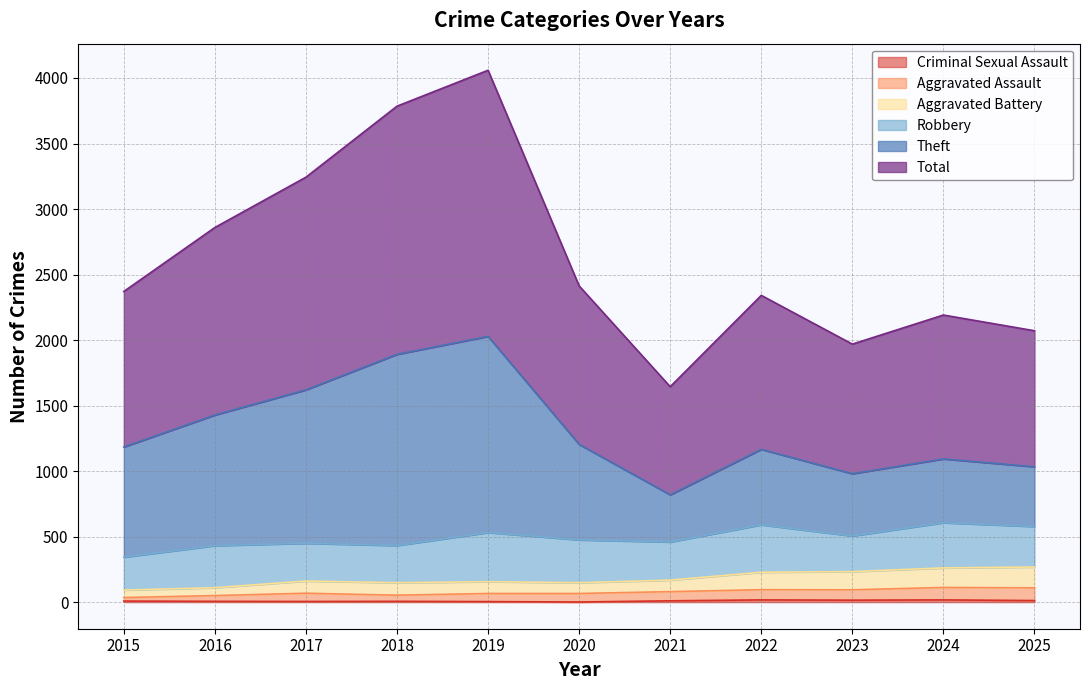

What is the sum of all Aggravated Assault values?

828